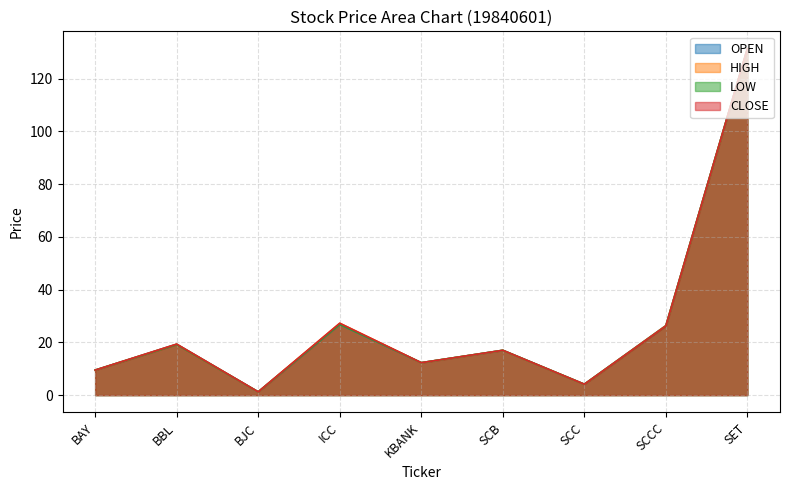

Which category has the lowest value in the HIGH series?

BJC